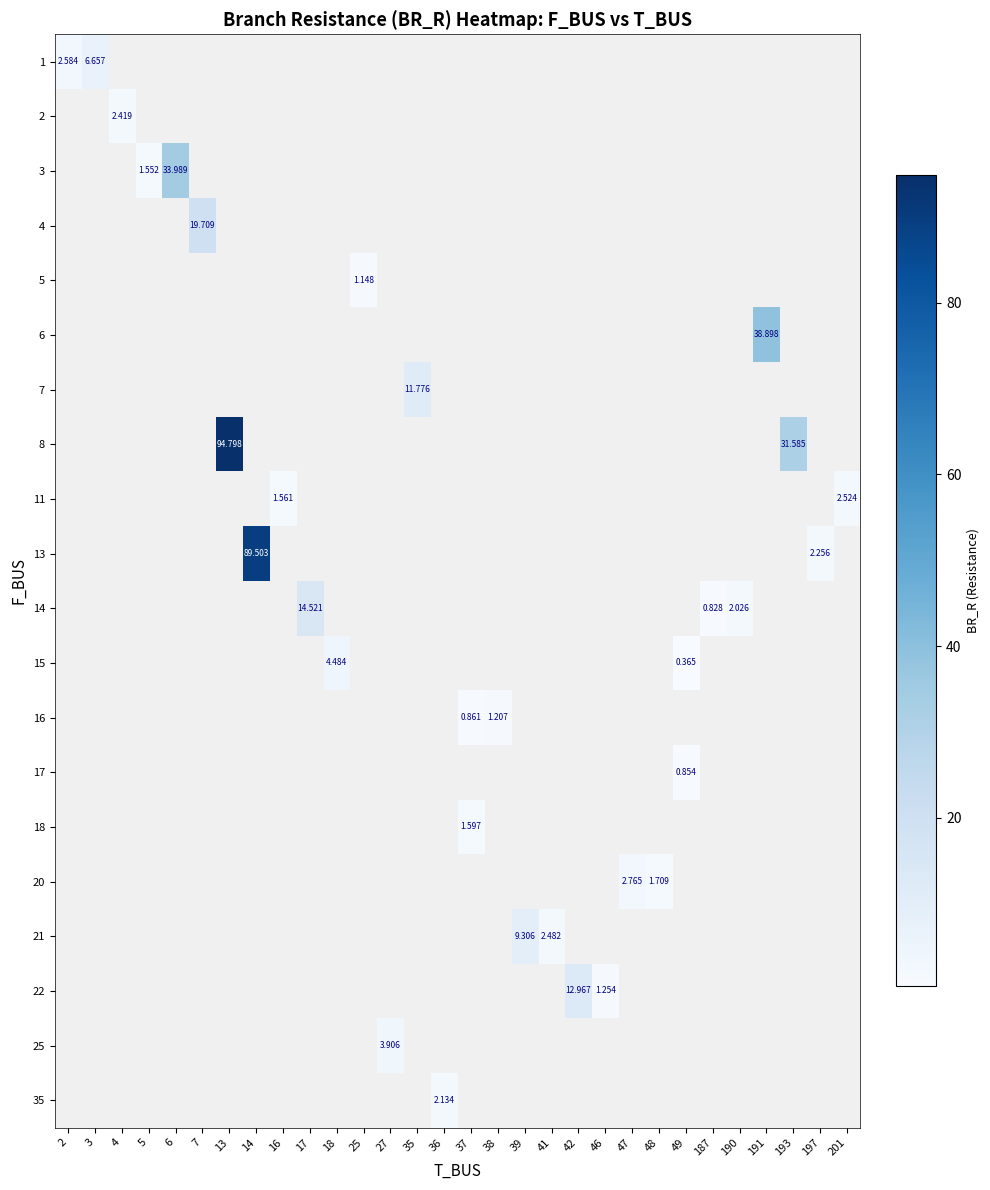

How many positive values does the row_11 series have?

2